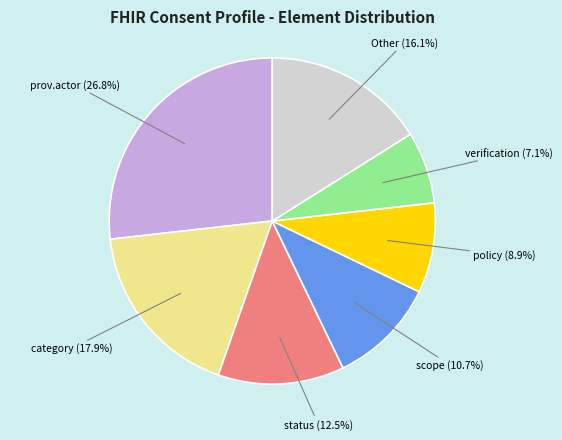

Which has a higher value, verification or prov.actor?

prov.actor